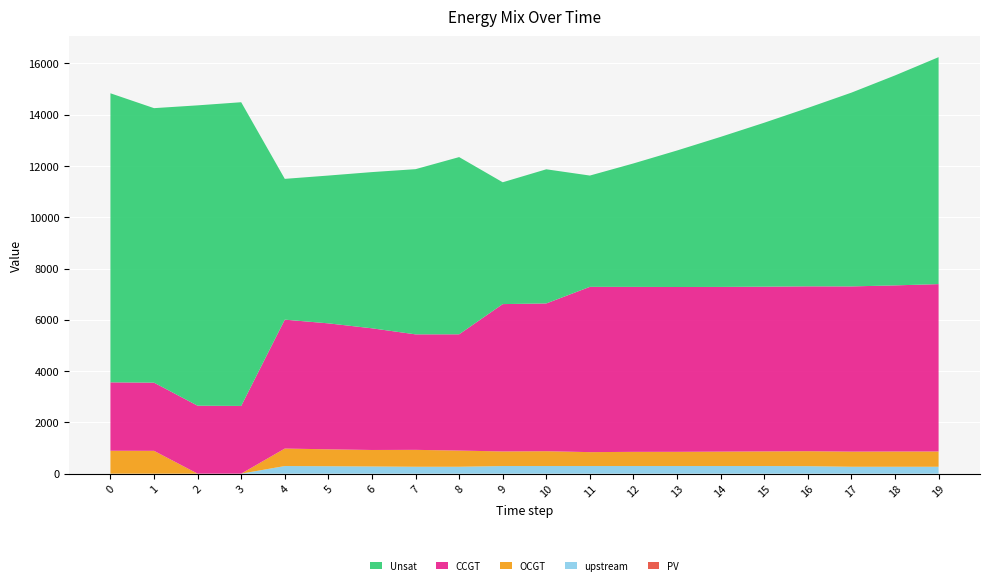

Reading left to right, transcribe all the data shown in this chart.

Unsat: 11275	10707	11715	11846	5491	5765	6093	6443	6912	4752	5232	4341	4816	5325	5853	6396	6959	7558	8189	8852
CCGT: 2668	2659	2650	2641	5028	4913	4746	4505	4535	5747	5763	6447	6434	6429	6424	6424	6430	6444	6479	6528
OCGT: 893	890	0	0	682	659	643	659	631	569	579	542	553	554	562	571	584	590	595	596
upstream: 0	0	0	0	297	290	280	269	269	297	297	297	297	297	297	297	292	269	269	269
PV: 0	0	0	0	0	0	0	0	0	0	0	0	0	0	0	0	0	0	0	0
Total: 14836	14256	14365	14487	11498	11627	11762	11876	12347	11365	11871	11627	12100	12605	13136	13688	14265	14861	15532	16245